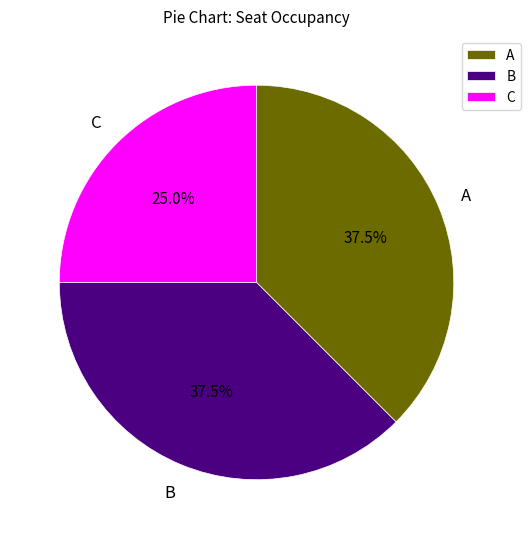

How much of the chart is everything except B?

62.5%